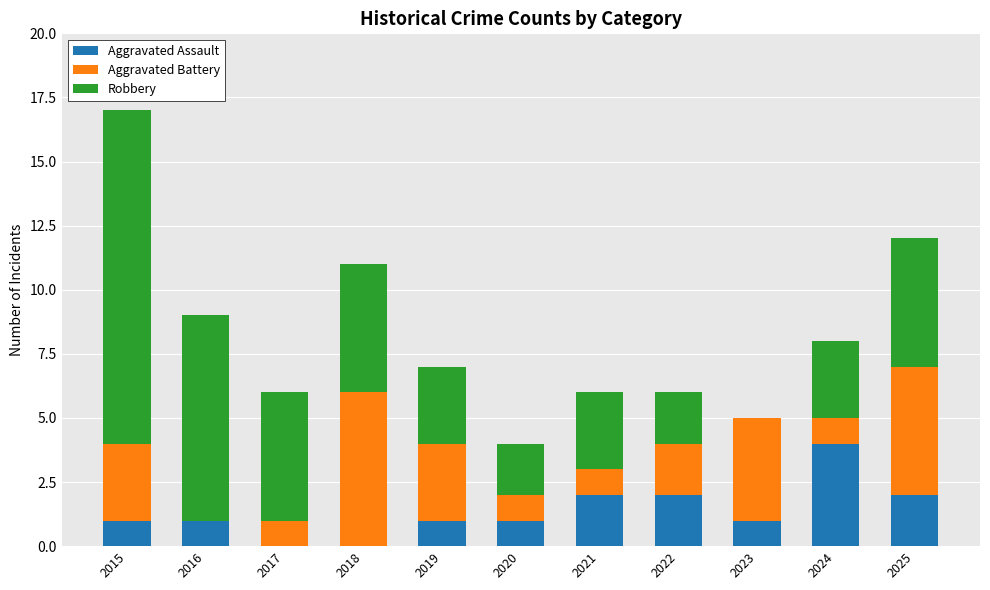

Count the number of data series in this chart.

3